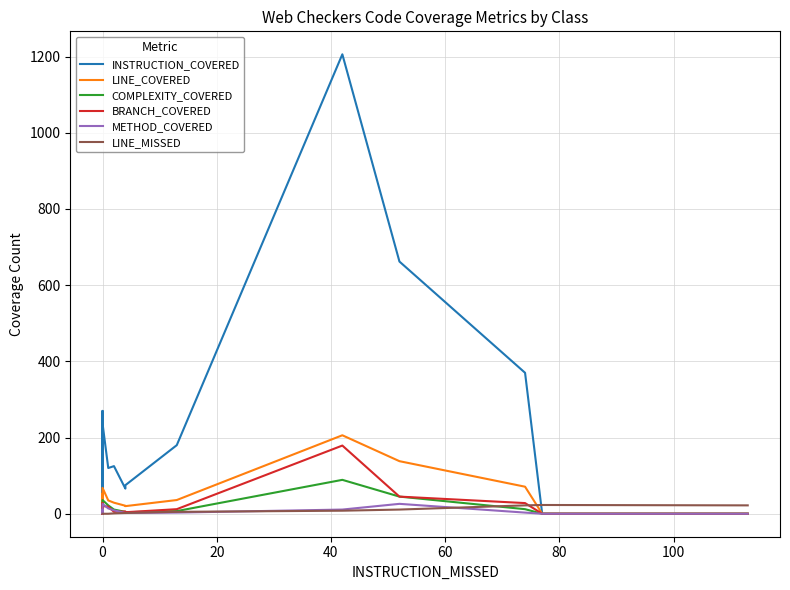

True or false: INSTRUCTION_COVERED has more than 2 points higher than both neighbors.

True